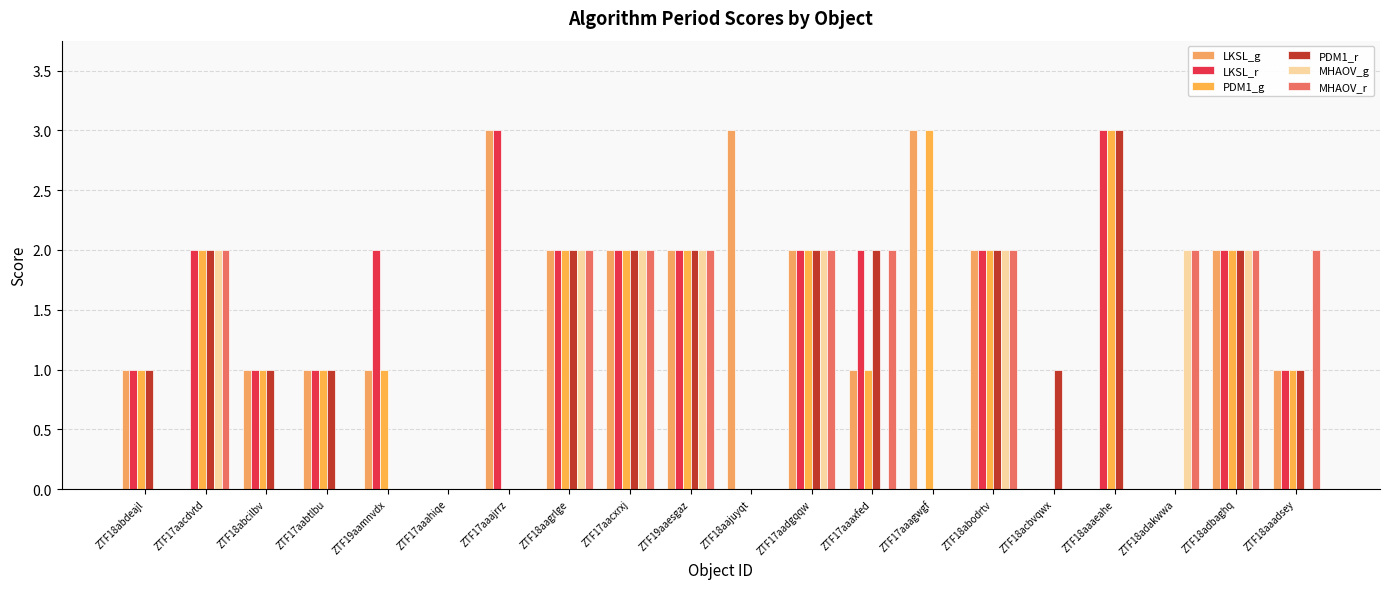

Are the bars grouped side by side (vs. stacked)?

Yes